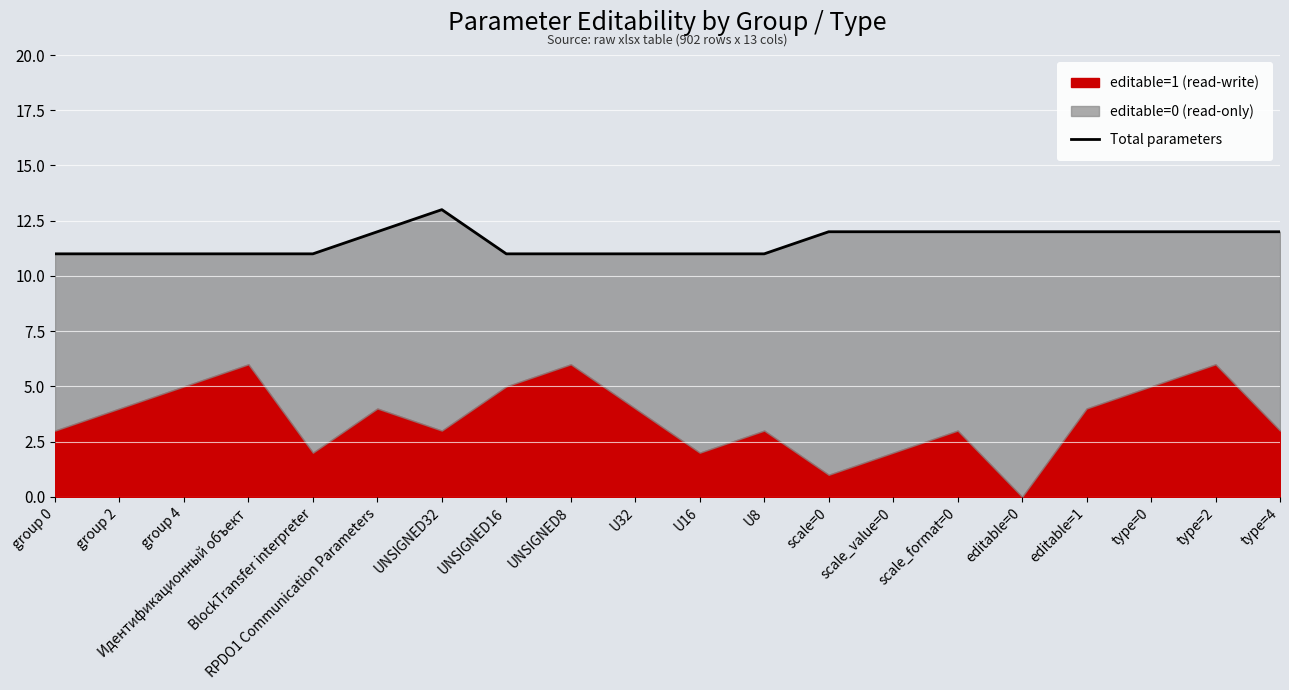

What is the greatest value displayed?

13